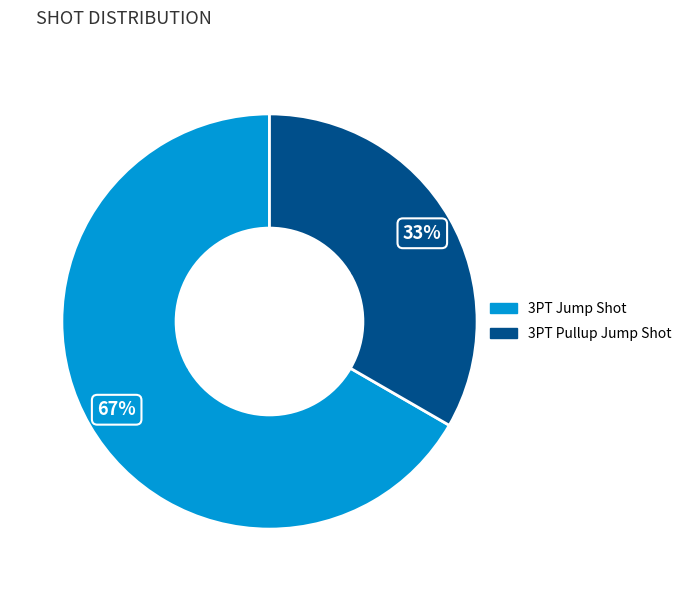

To the nearest percent, what portion does 3PT Jump Shot represent?

67%